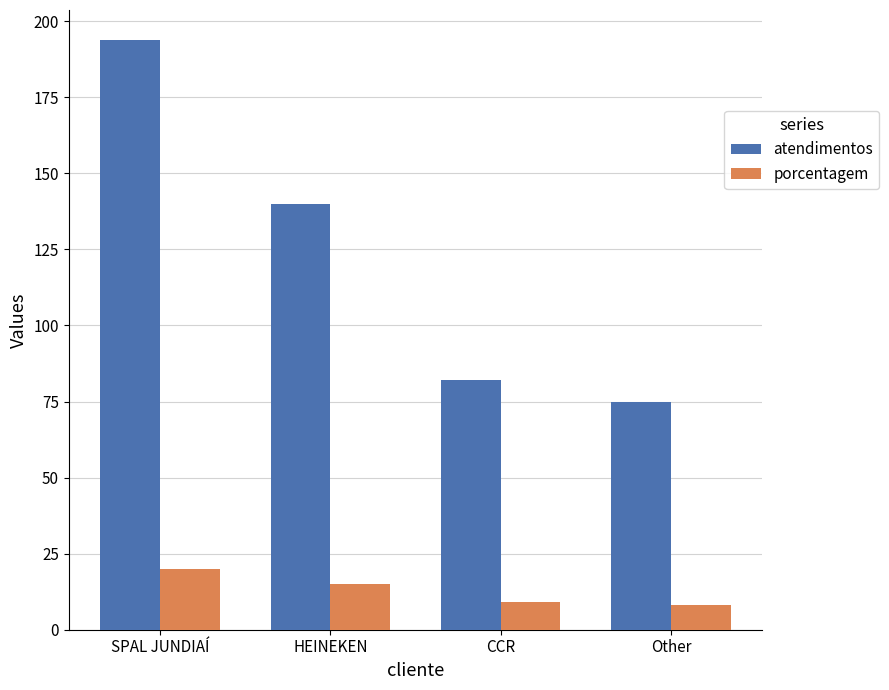

What is the label of the 4th bar from the left?

Other